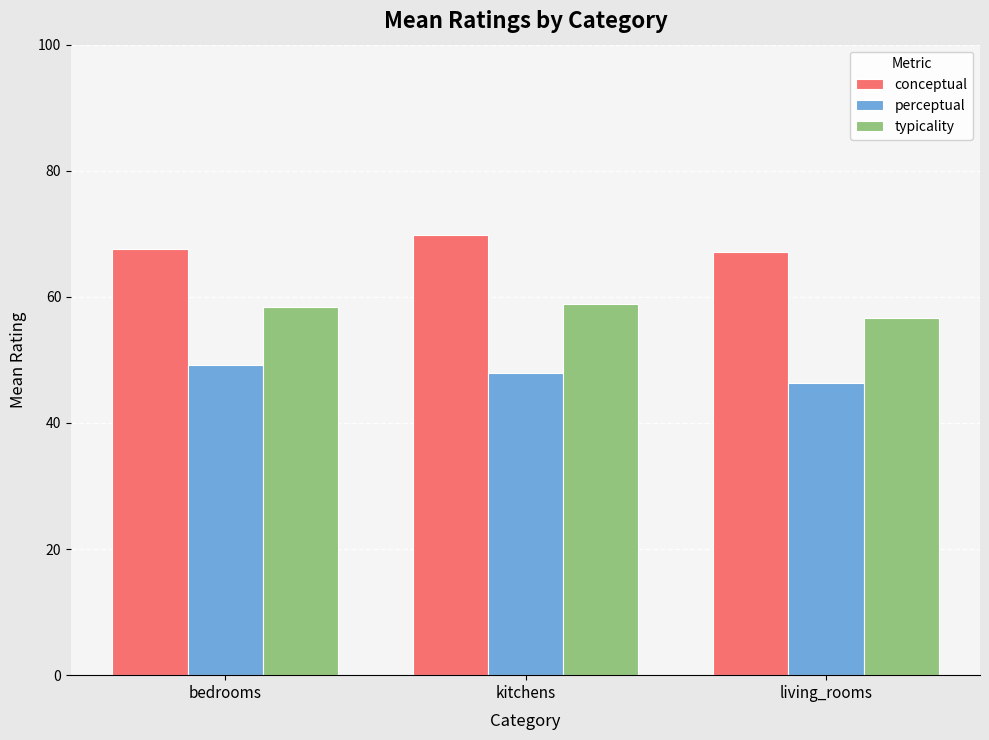

What is the difference between the maximum and minimum values in the conceptual series?

2.7